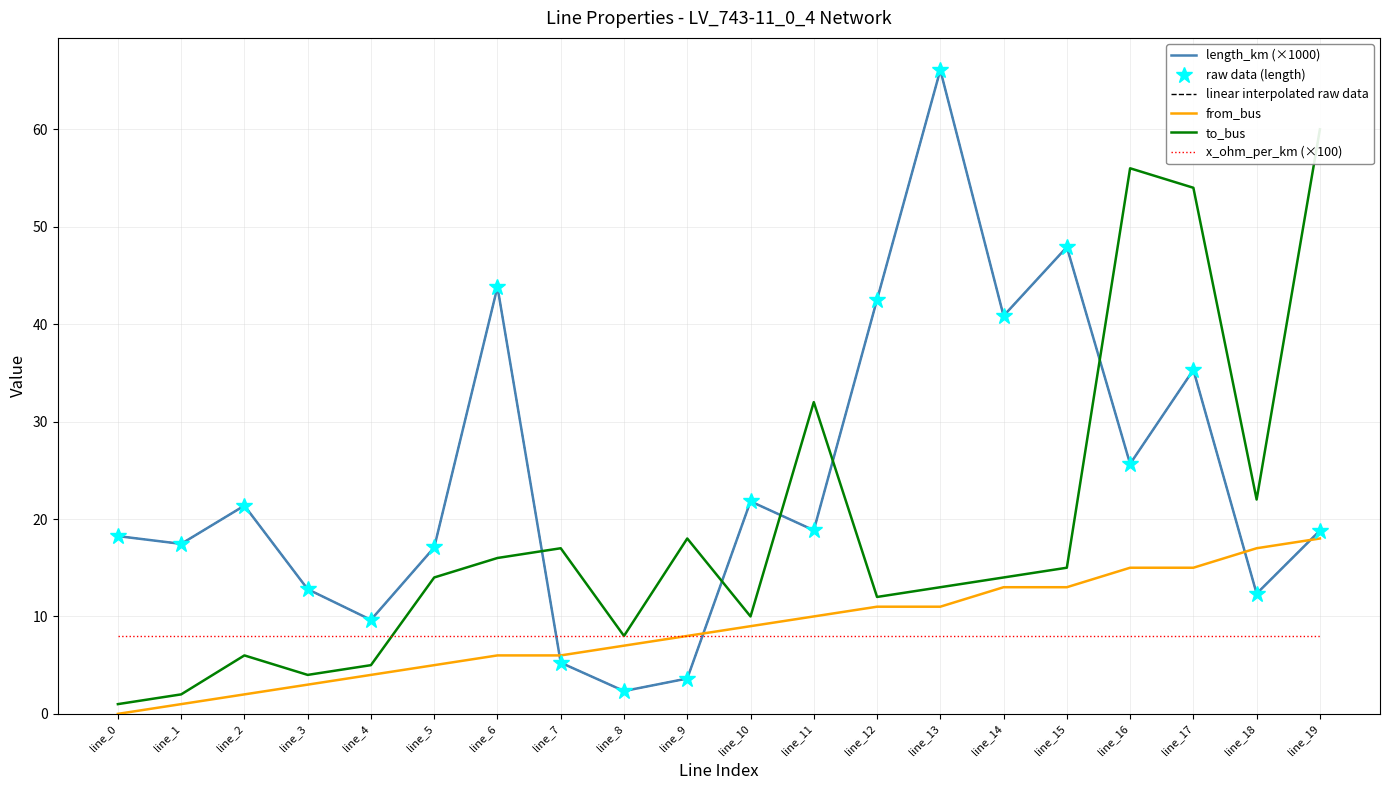

What is the difference between the second highest and second lowest values in the raw data (length) series?

44.3